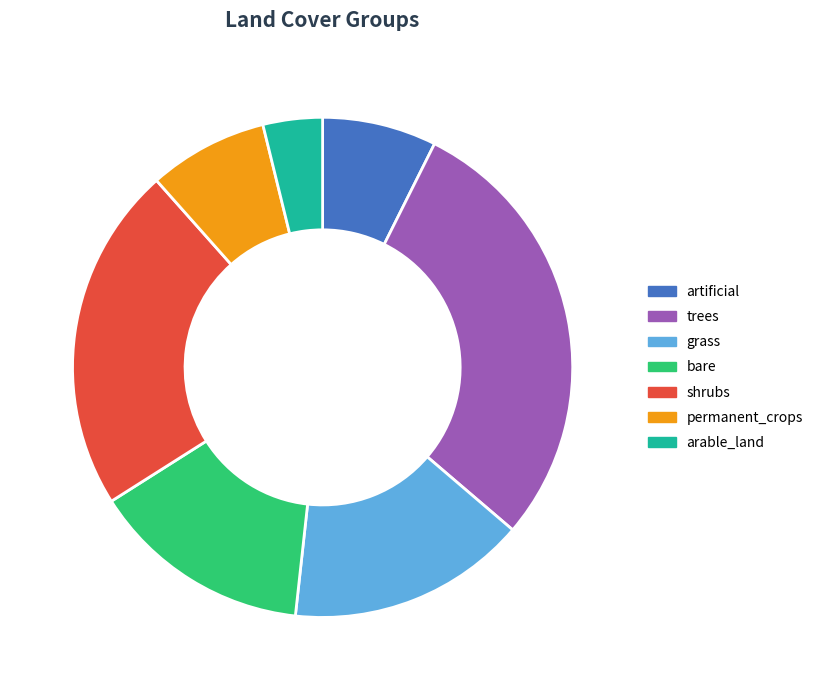

Does any single category account for the majority?

No